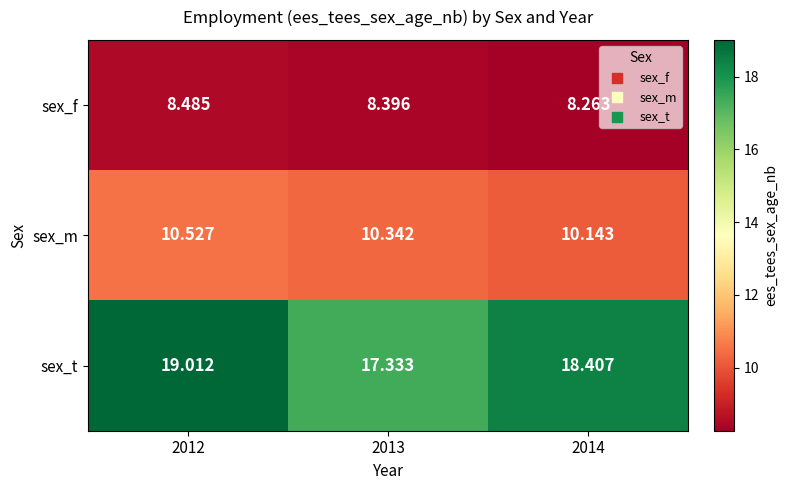

At which category is the sum across all series the highest?

2012